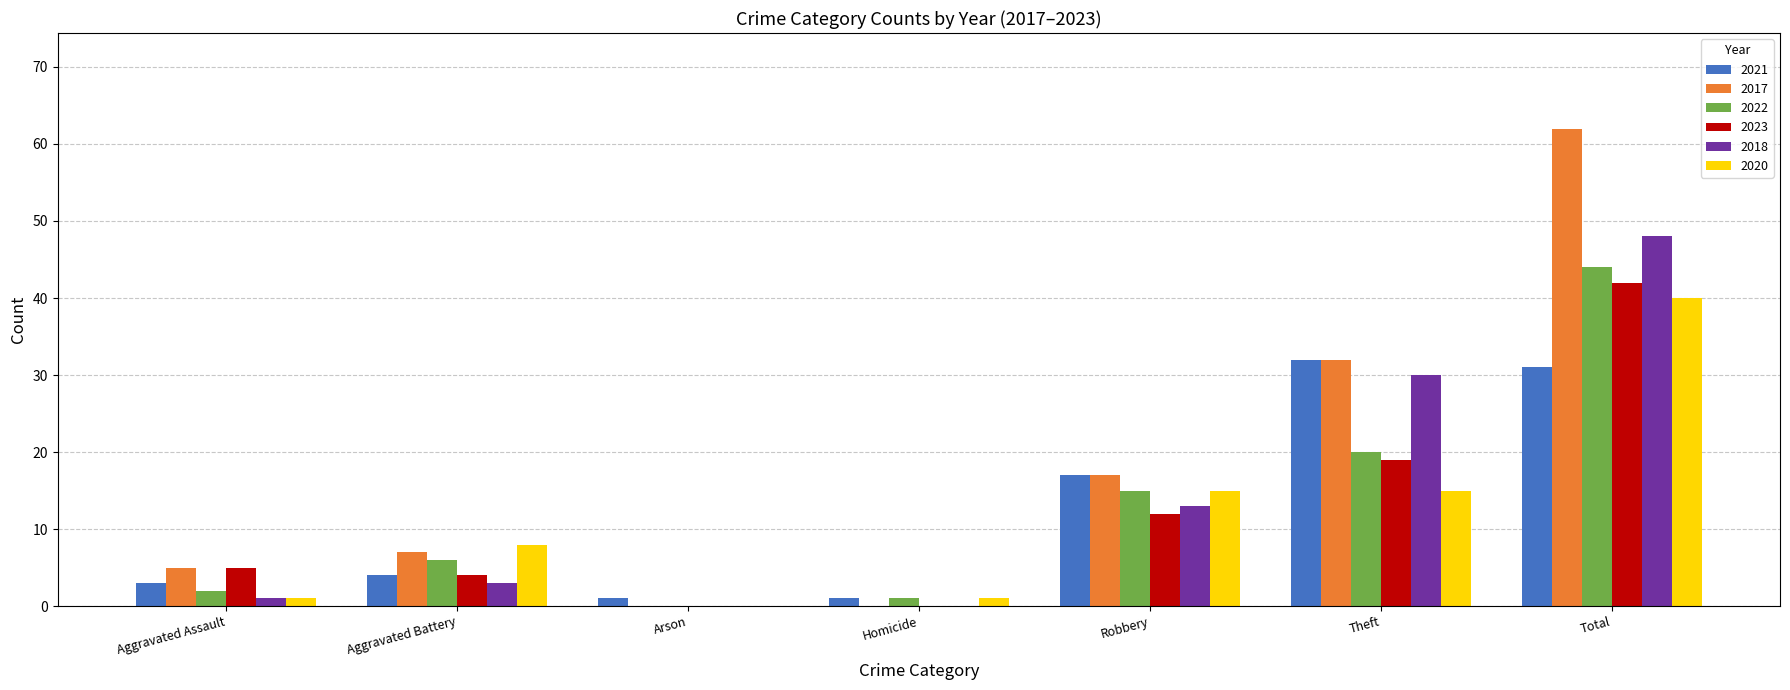

The value of 2023 at Theft is 6. True or false?

False